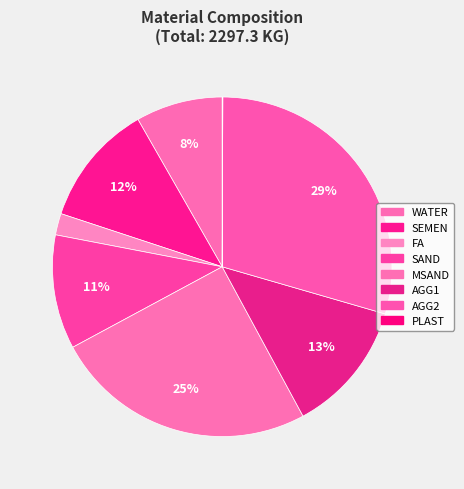

True or false: FA accounts for 9% of the total.

False